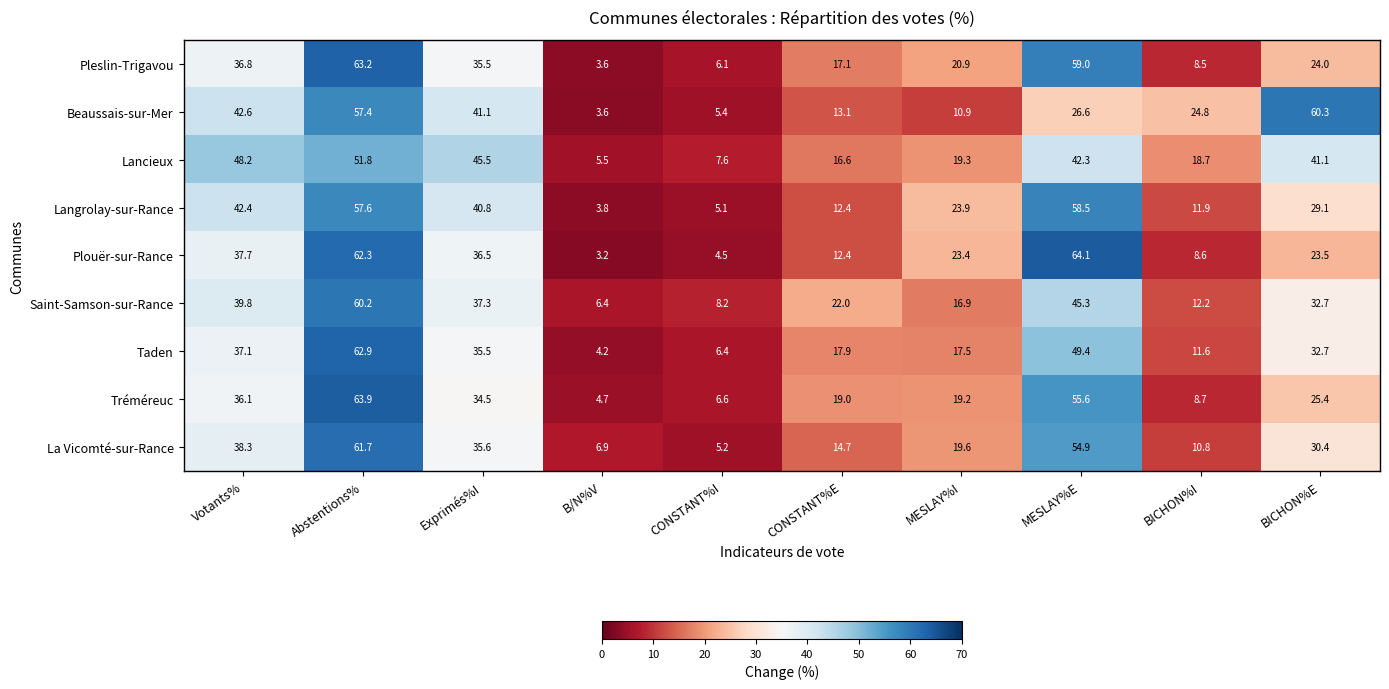

What is the lowest value of the La Vicomté-sur-Rance series?

5.2